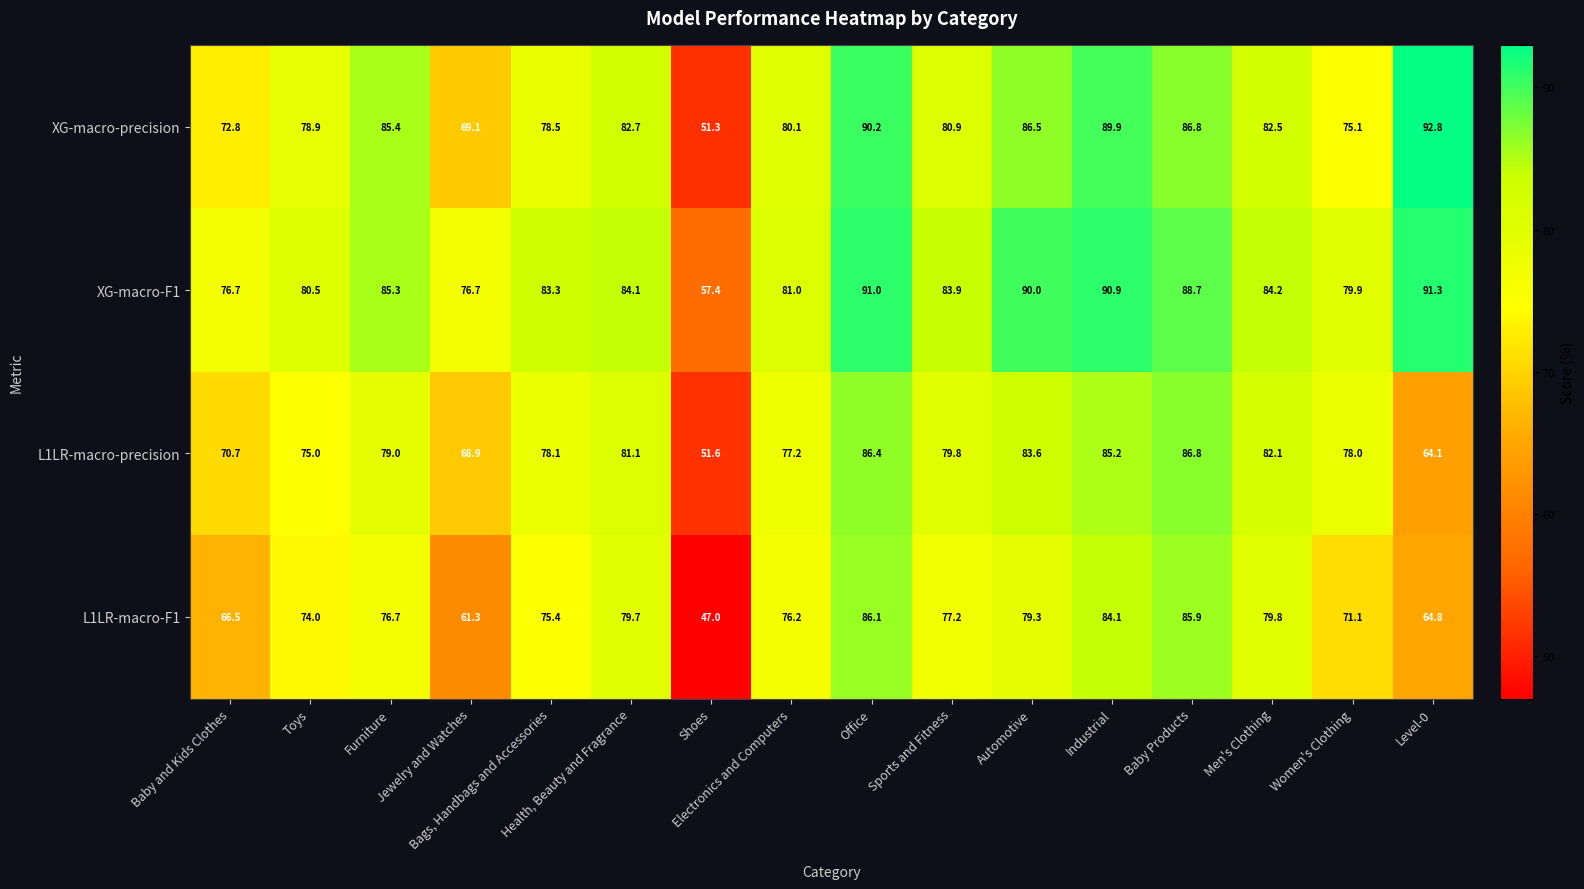

How many distinct data groups are displayed?

4